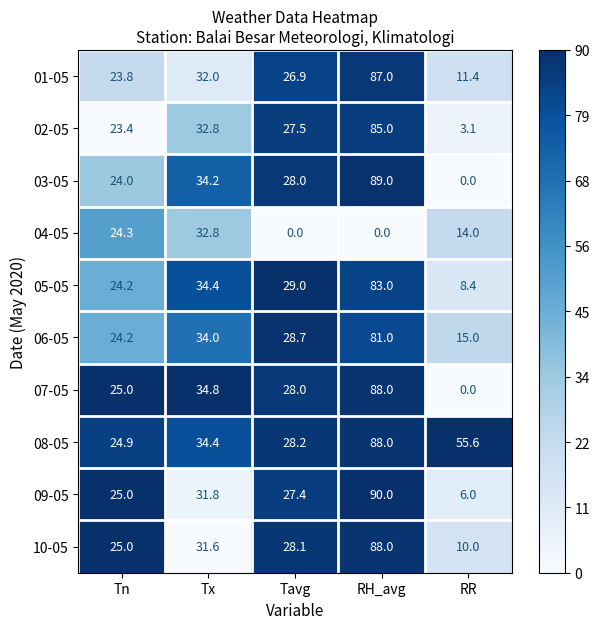

Rank the categories by 09-05 value from highest to lowest.

RH_avg, Tx, Tavg, Tn, RR